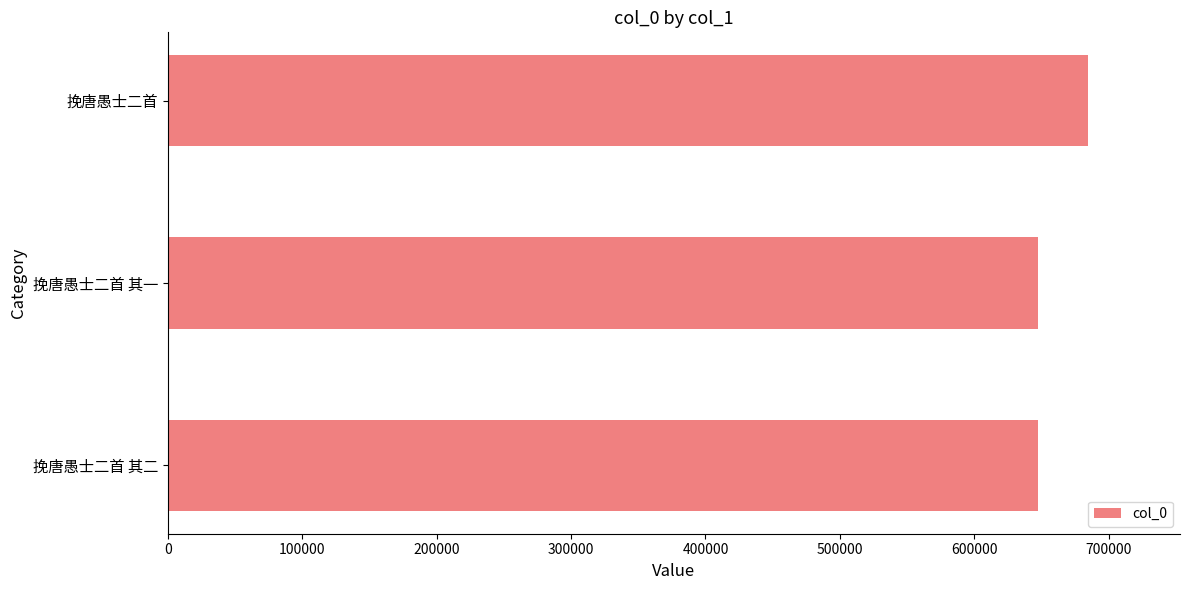

What is the greatest value displayed?

684507